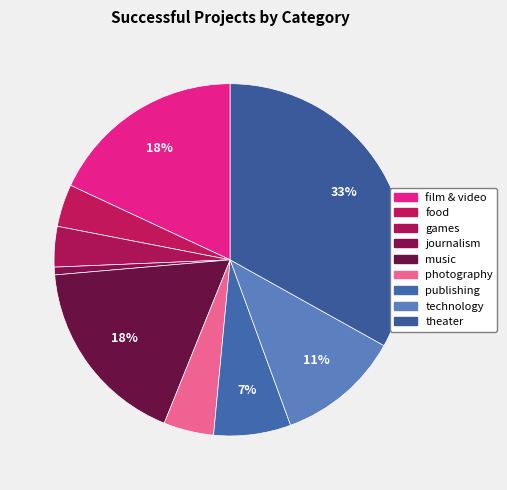

How many segments does this pie chart have?

9